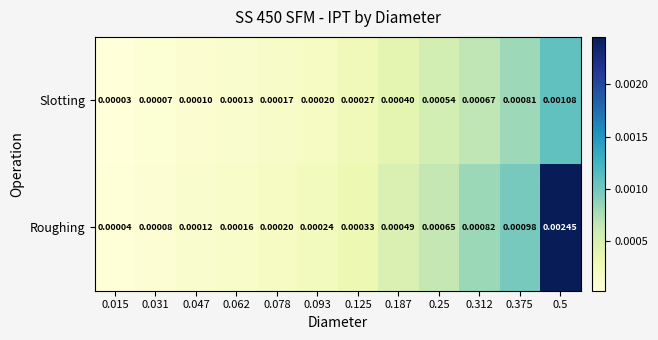

Is the value of Slotting at 0.375 greater than the value of Roughing at 0.015?

Yes